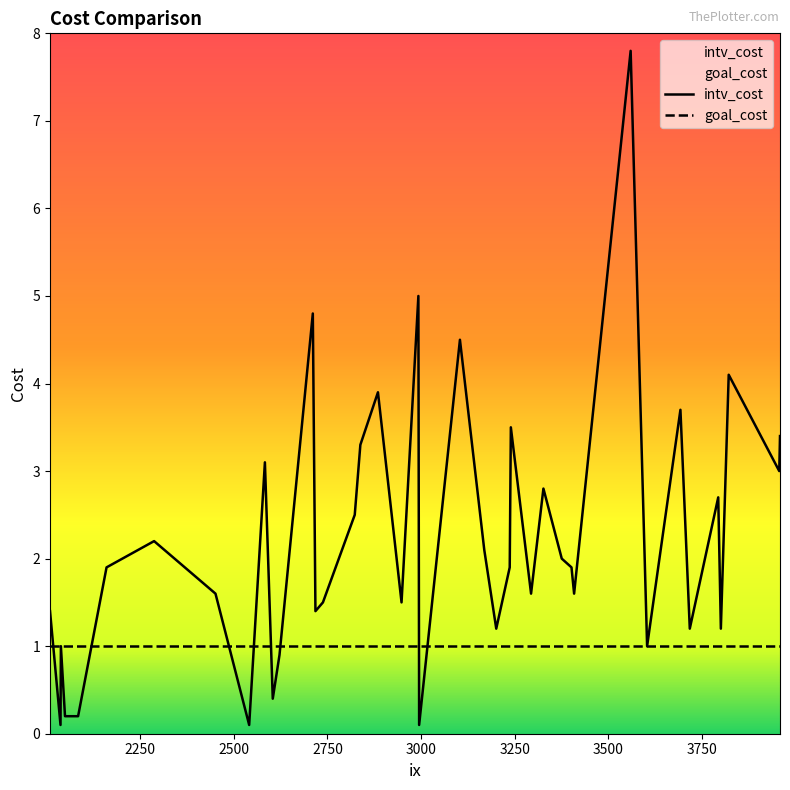

Rank the series by their average value, from lowest to highest.

goal_cost, intv_cost